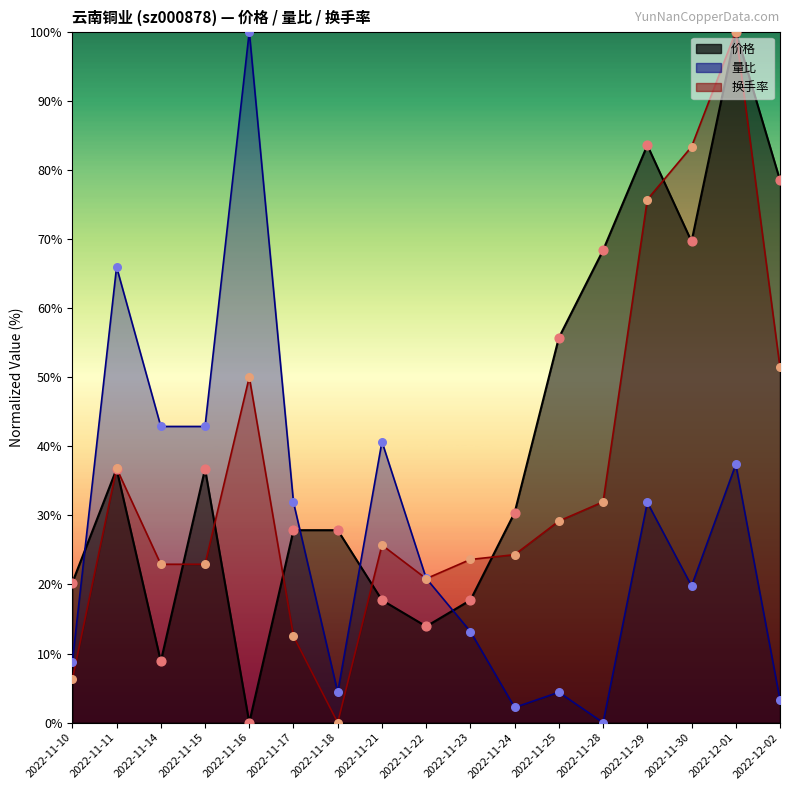

What is the total value across all series at 2022-11-21?

84.1